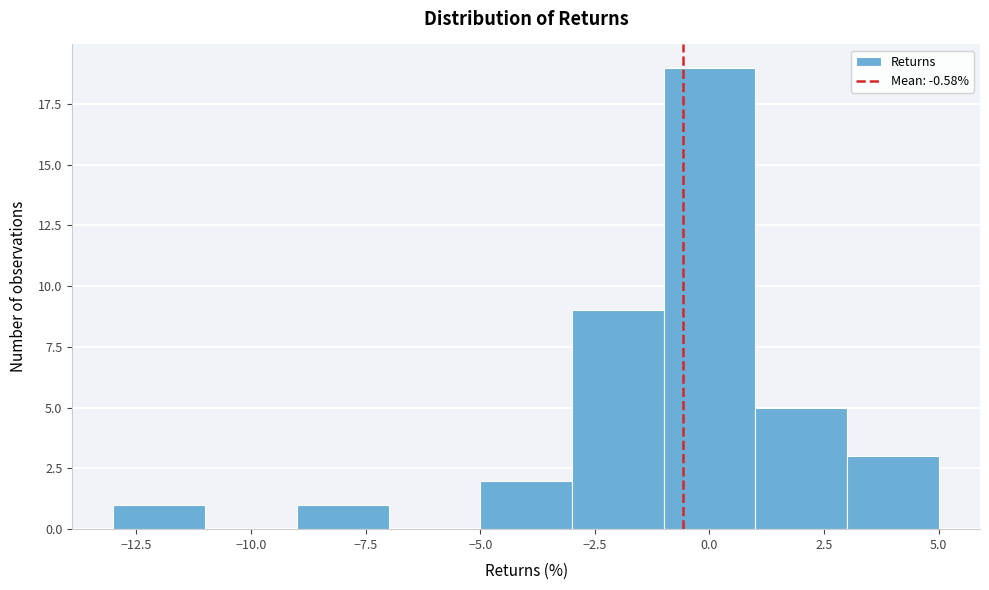

Reading left to right, transcribe this chart: for each bar, give the range it covers on the x-axis and its height. The values are not printed on the chart, so give them approximately, as read against the axis.

-13 to -11: 1
-11 to -9: 0
-9 to -7: 1
-7 to -5: 0
-5 to -3: 2
-3 to -1: 9
-1 to 1: 19
1 to 3: 5
3 to 5: 3